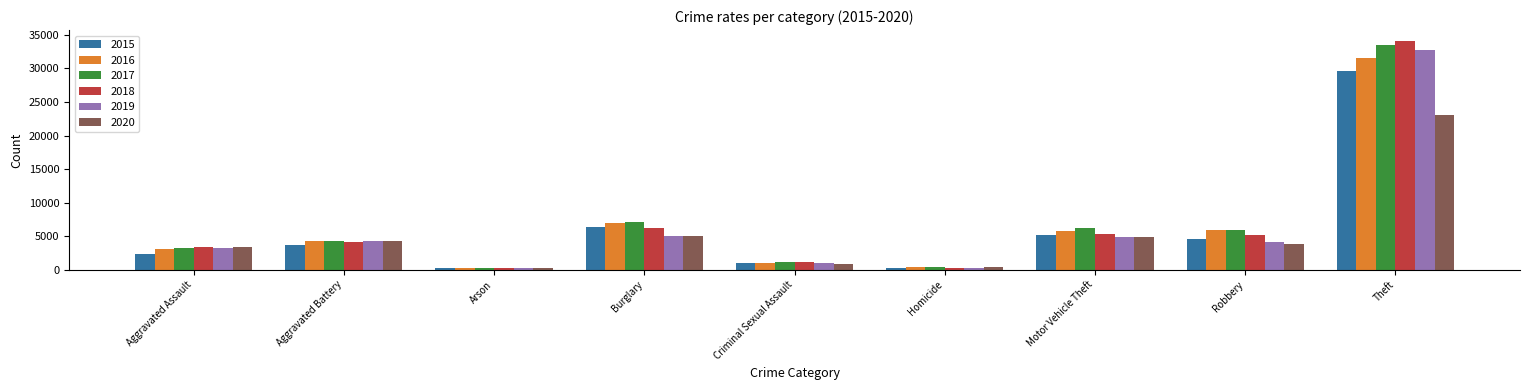

Are the bars horizontal?

No